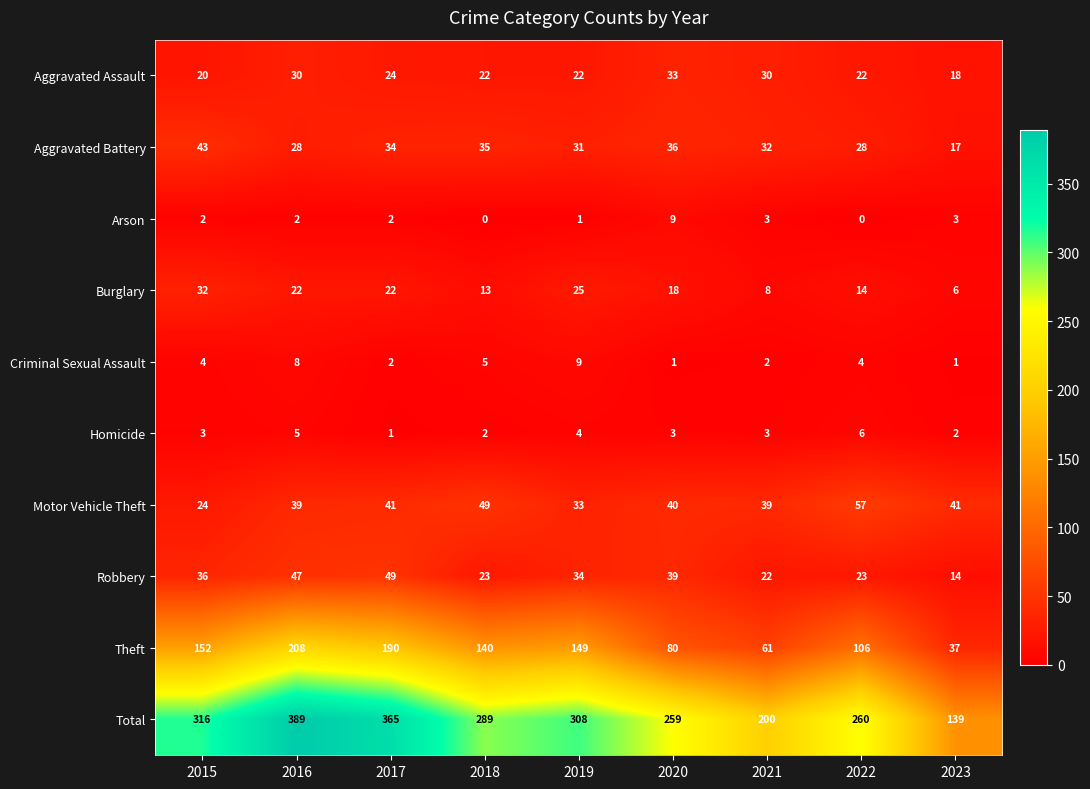

What is the greatest value displayed?

389